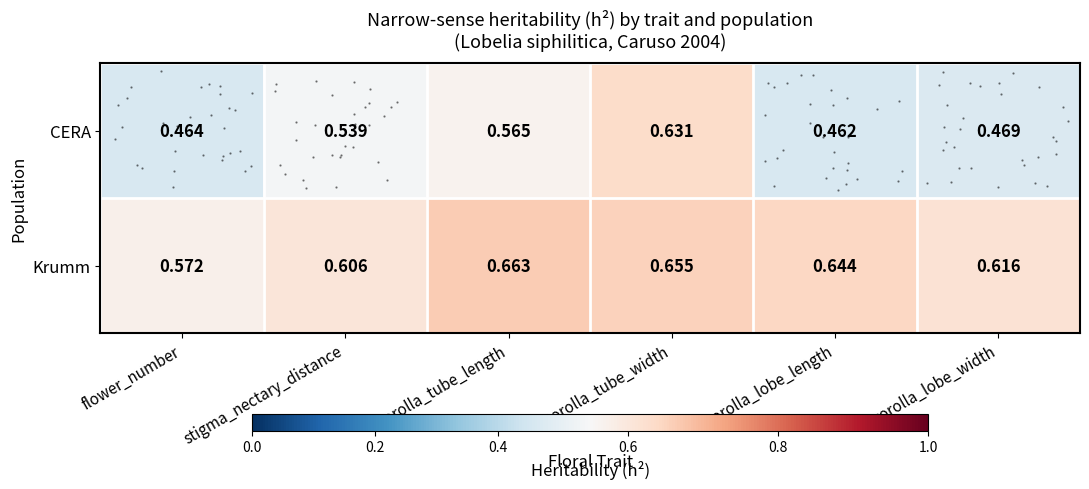

How many Krumm values are between 0 and 1?

6